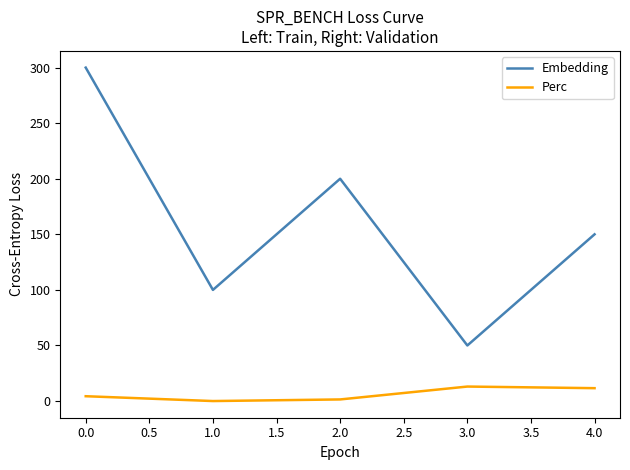

Where is the first local maximum for Embedding?

2.0